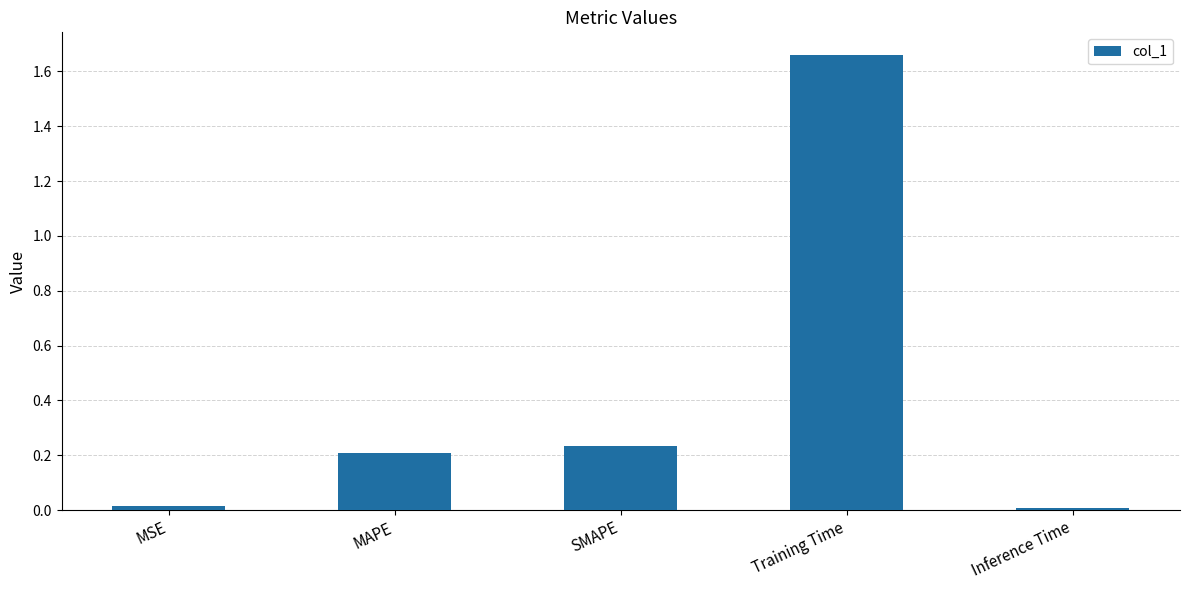

What is the change in value from MSE to Training Time?

+1.6